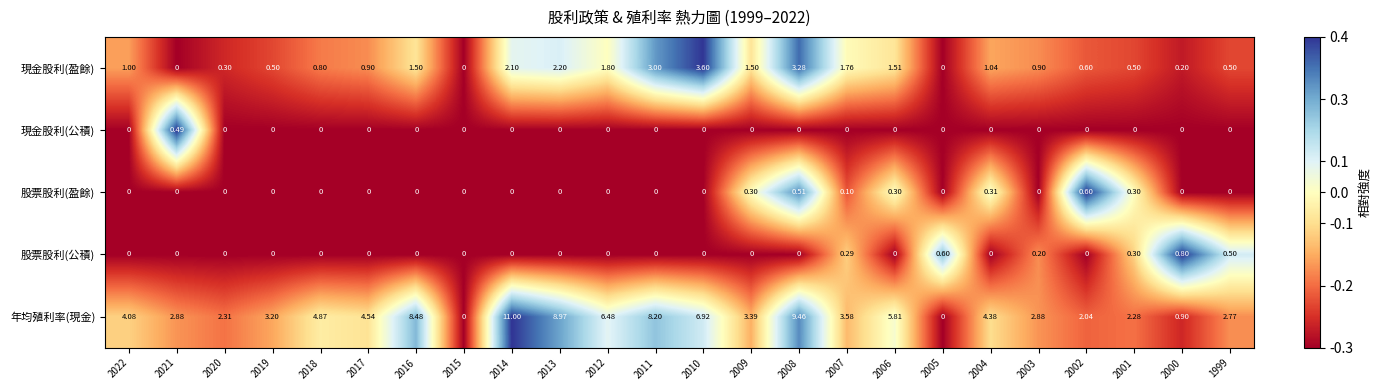

List the series in order of their peak value, highest first.

年均殖利率(現金), 現金股利(盈餘), 股票股利(公積), 股票股利(盈餘), 現金股利(公積)